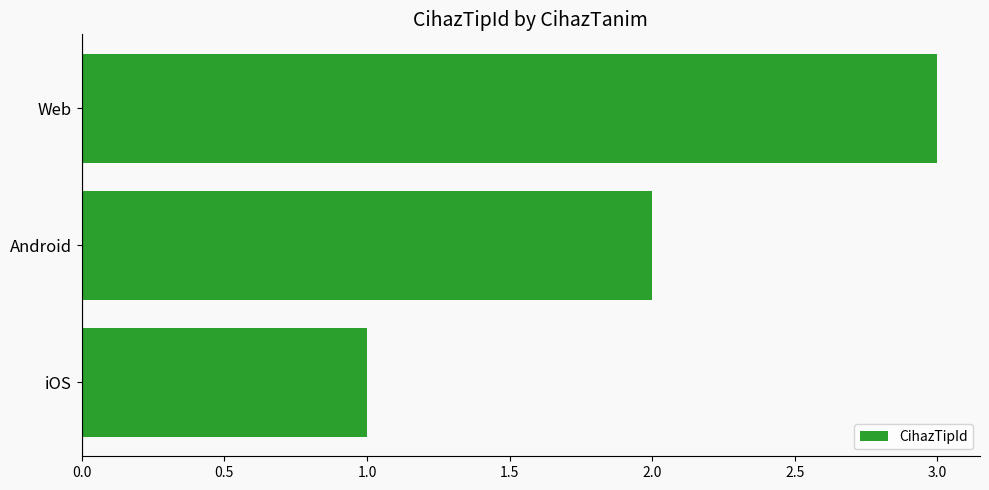

Read the value at Web.

3